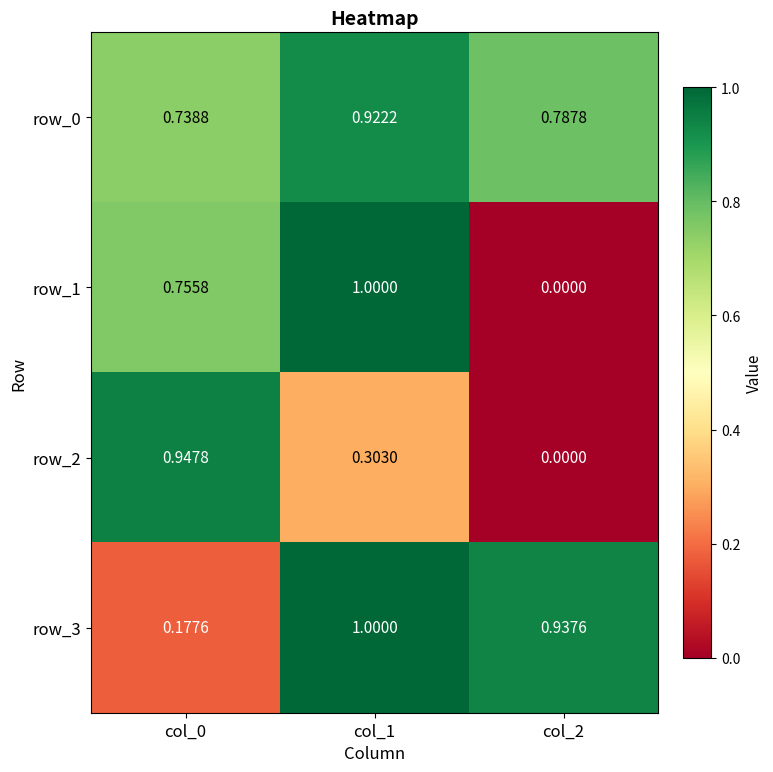

How many positive values does the row_2 series have?

2